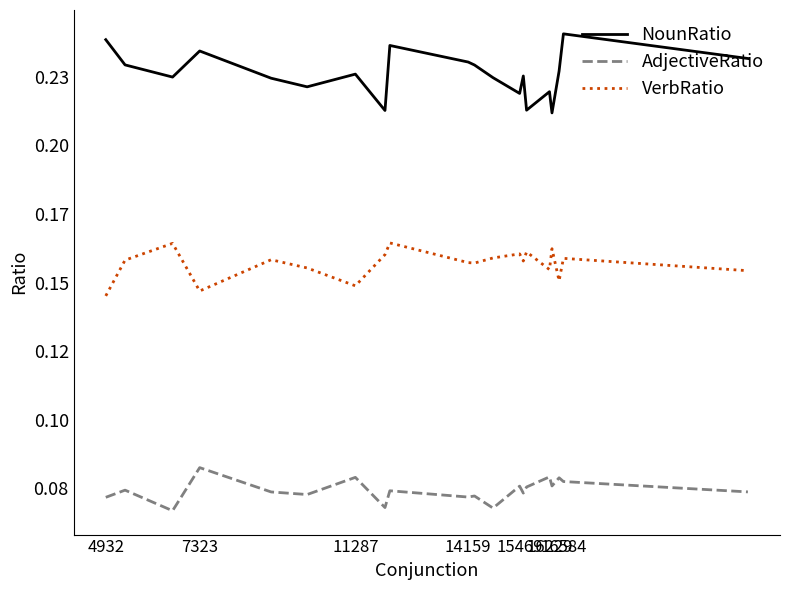

In NounRatio, how many points are higher than both neighbors (excluding endpoints)?

6